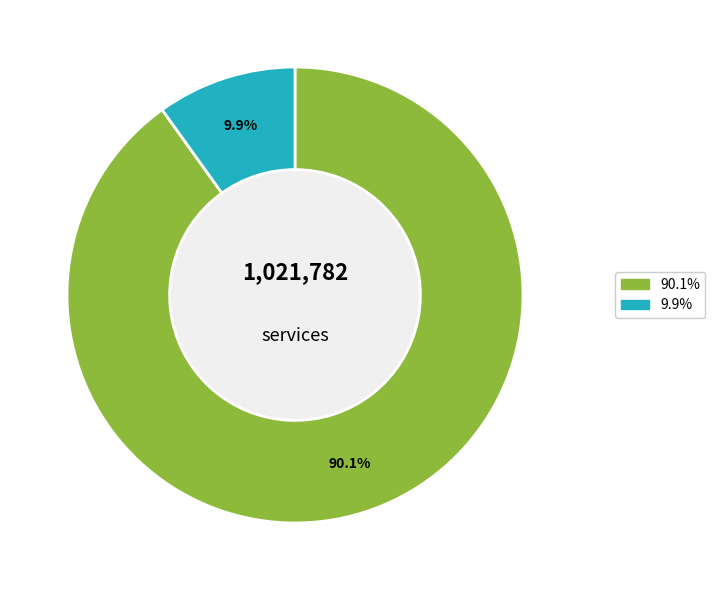

Do 90.1% and 9.9% together represent more than half of the pie?

Yes